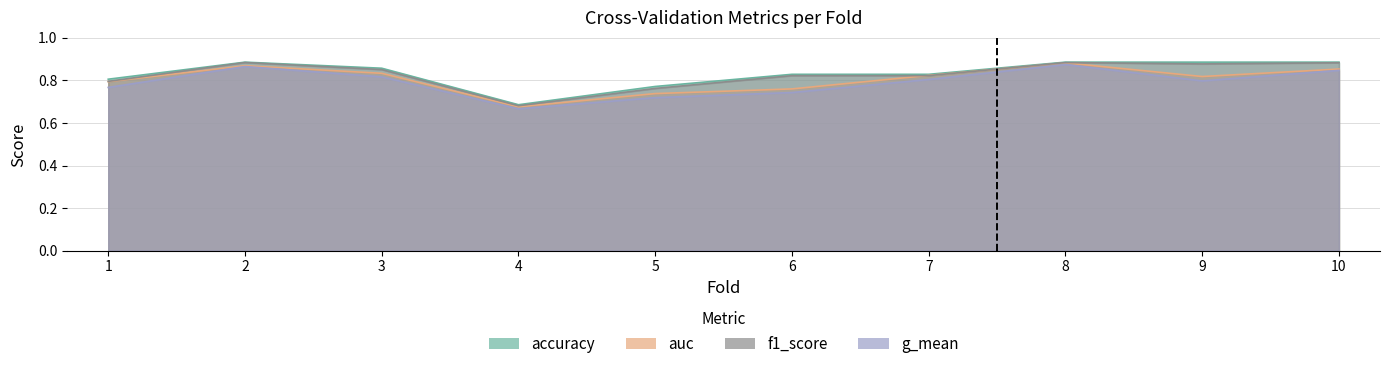

Reading left to right, extract all data points from this chart.

accuracy: 1=0.8	2=0.9	3=0.9	4=0.7	5=0.8	6=0.8	7=0.8	8=0.9	9=0.9	10=0.9
auc: 1=0.8	2=0.9	3=0.8	4=0.7	5=0.7	6=0.8	7=0.8	8=0.9	9=0.8	10=0.9
f1_score: 1=0.8	2=0.9	3=0.9	4=0.7	5=0.8	6=0.8	7=0.8	8=0.9	9=0.9	10=0.9
g_mean: 1=0.8	2=0.9	3=0.8	4=0.7	5=0.7	6=0.7	7=0.8	8=0.9	9=0.8	10=0.8